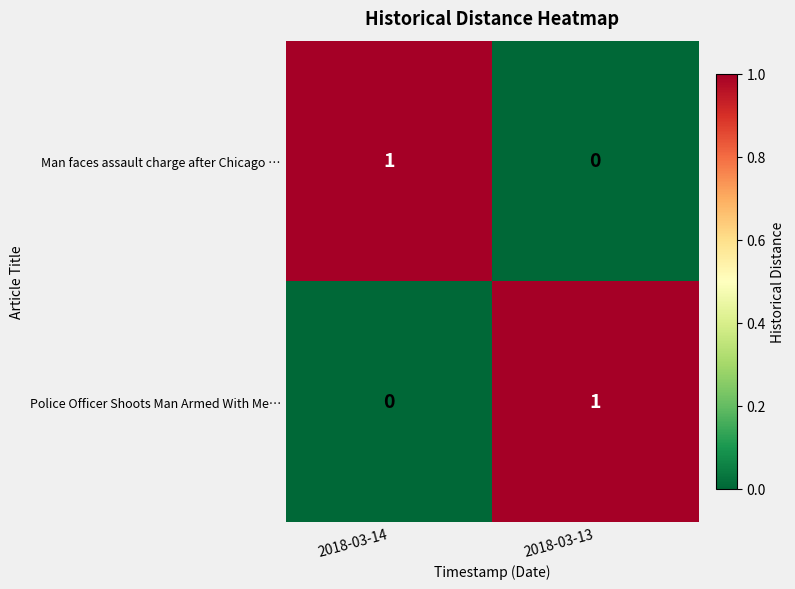

The value of Police Officer Shoots Man Armed With Me… at 2018-03-14 is 0. True or false?

True